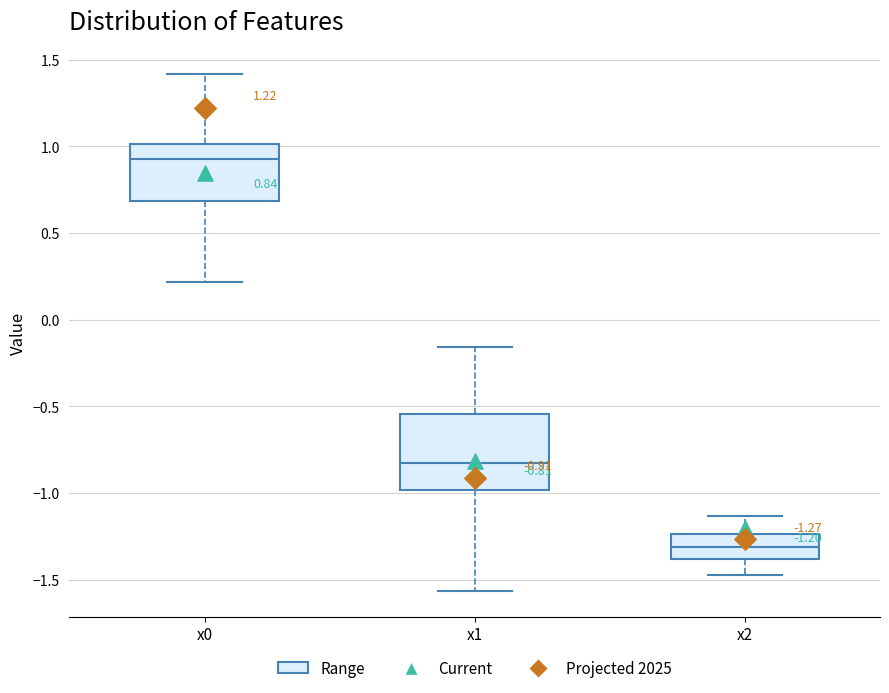

Which box is the tallest, from its lower edge to its upper edge?

x1